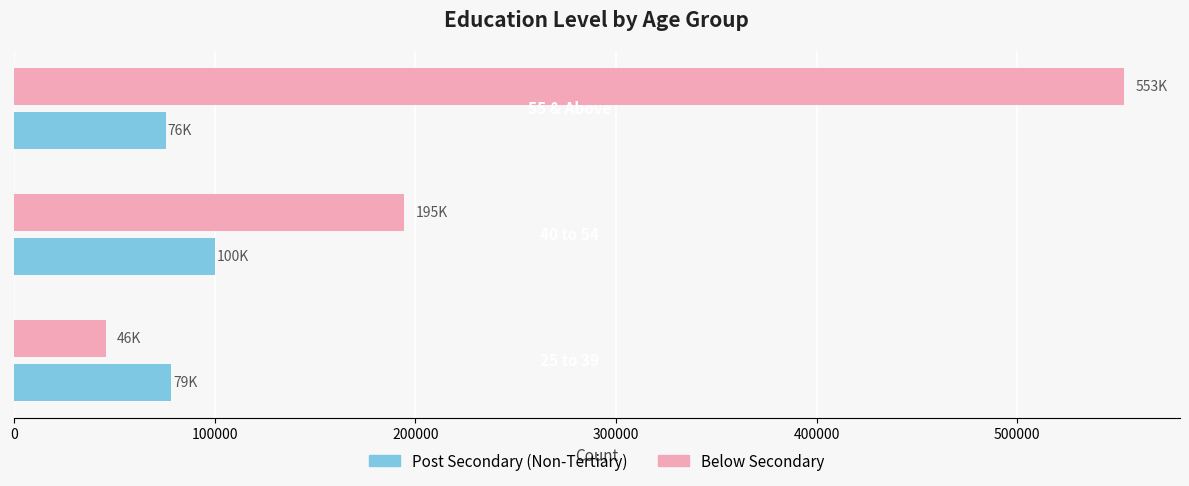

Which series has the largest total across all categories?

Below Secondary